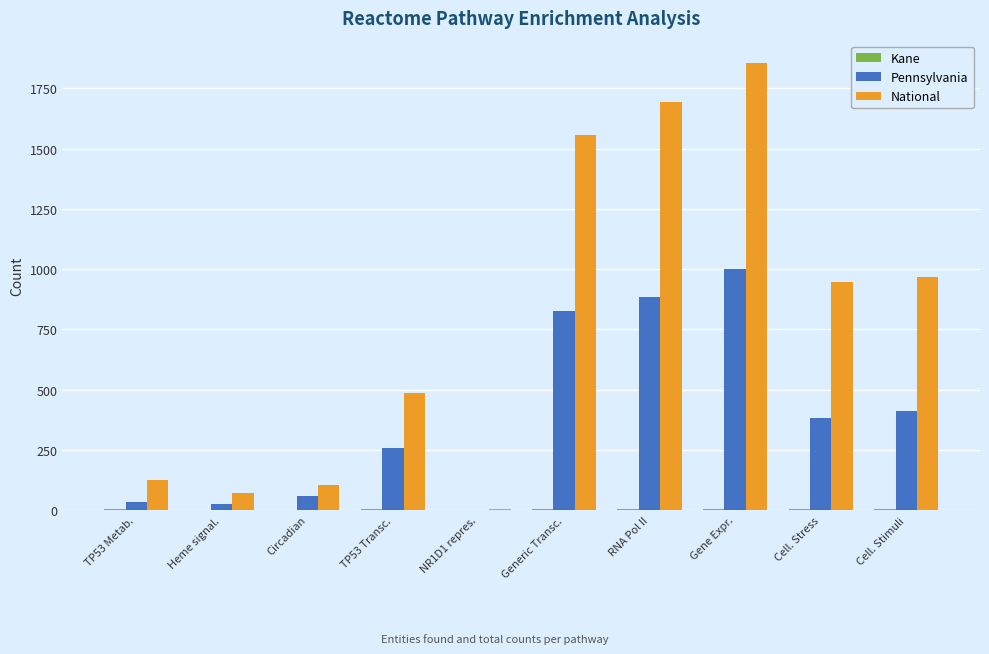

At which category is the sum across all series the highest?

Gene Expr.